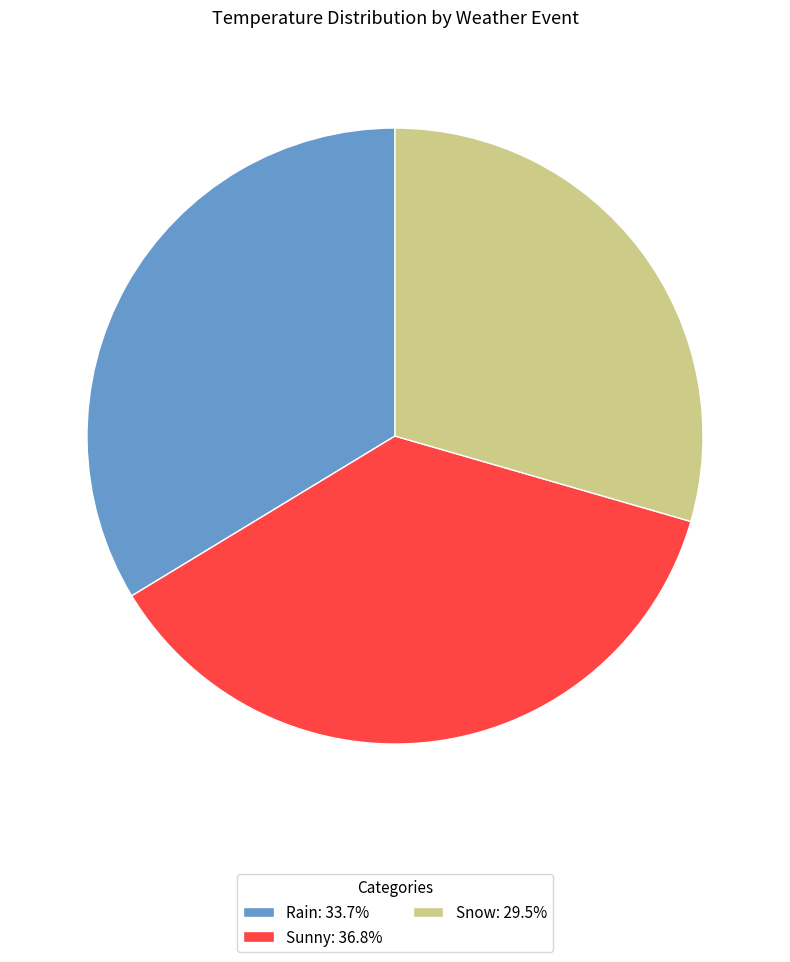

What is the largest slice in the pie chart?

Sunny